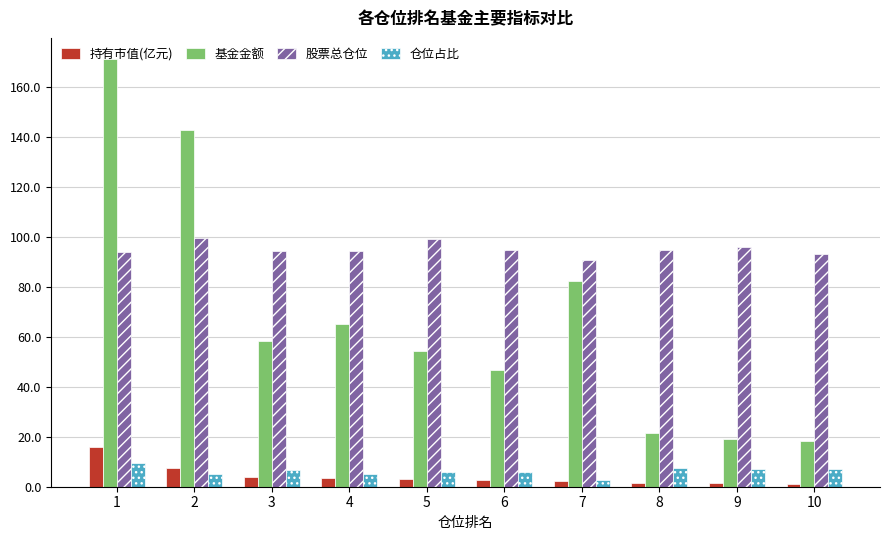

Where is 基金金额 nearest to the value 94?

7